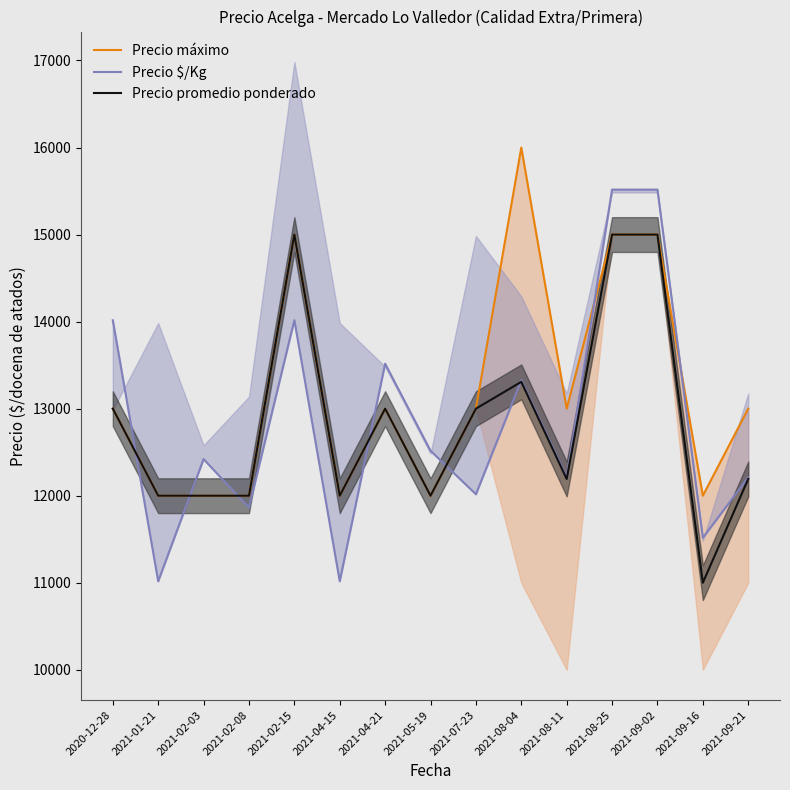

Read the Precio promedio ponderado value at 2021-07-23.

13000